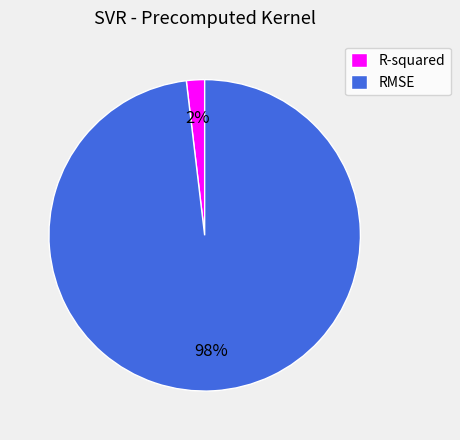

True or false: RMSE accounts for 98% of the total.

True